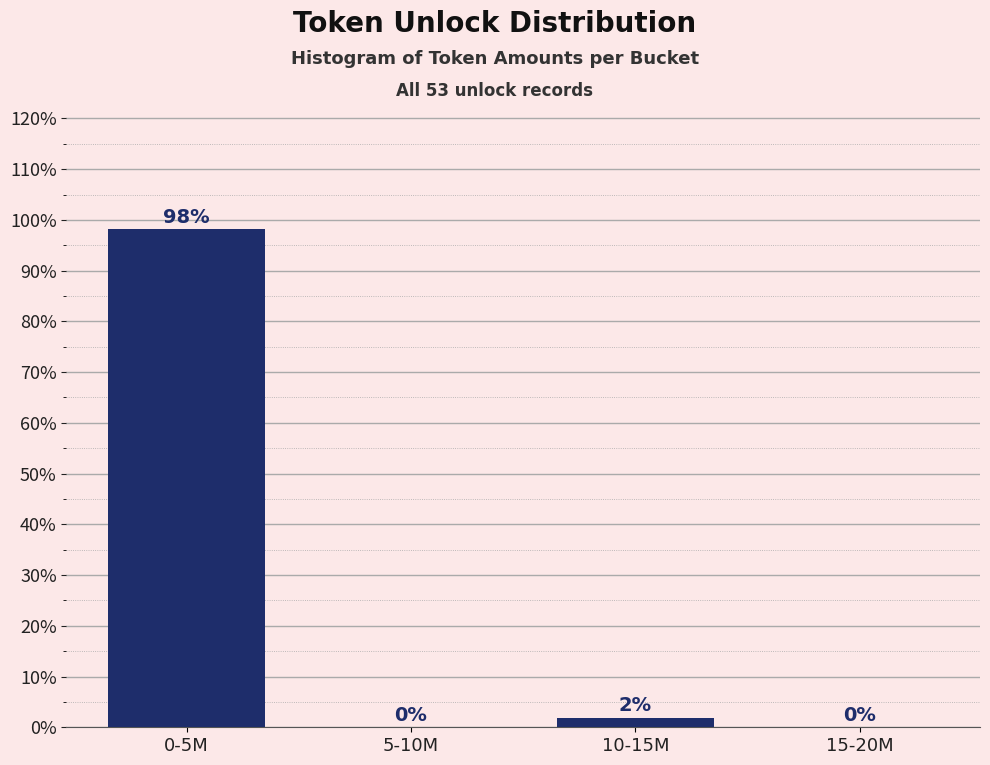

Which label corresponds to the largest value in the chart?

0-5M